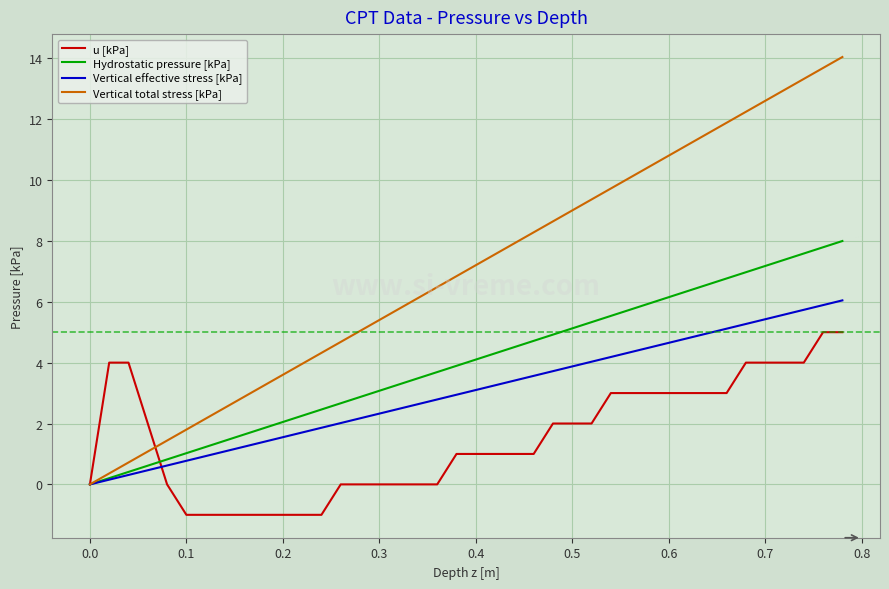

Rank the series by their maximum value, from highest to lowest.

Vertical total stress [kPa], Hydrostatic pressure [kPa], Vertical effective stress [kPa], u [kPa]